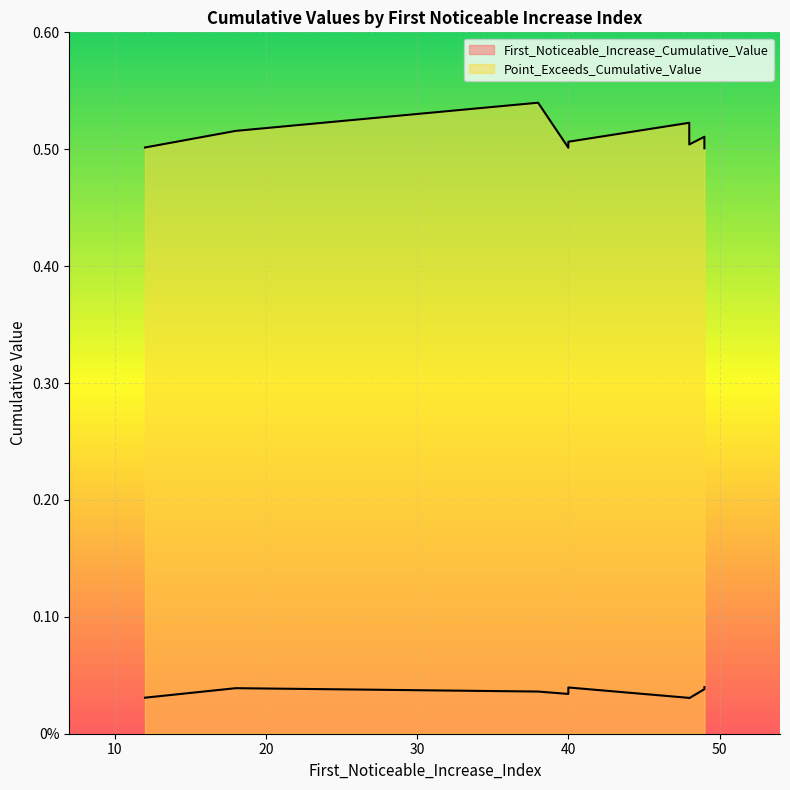

What is the maximum value for Point_Exceeds_Cumulative_Value?

0.5